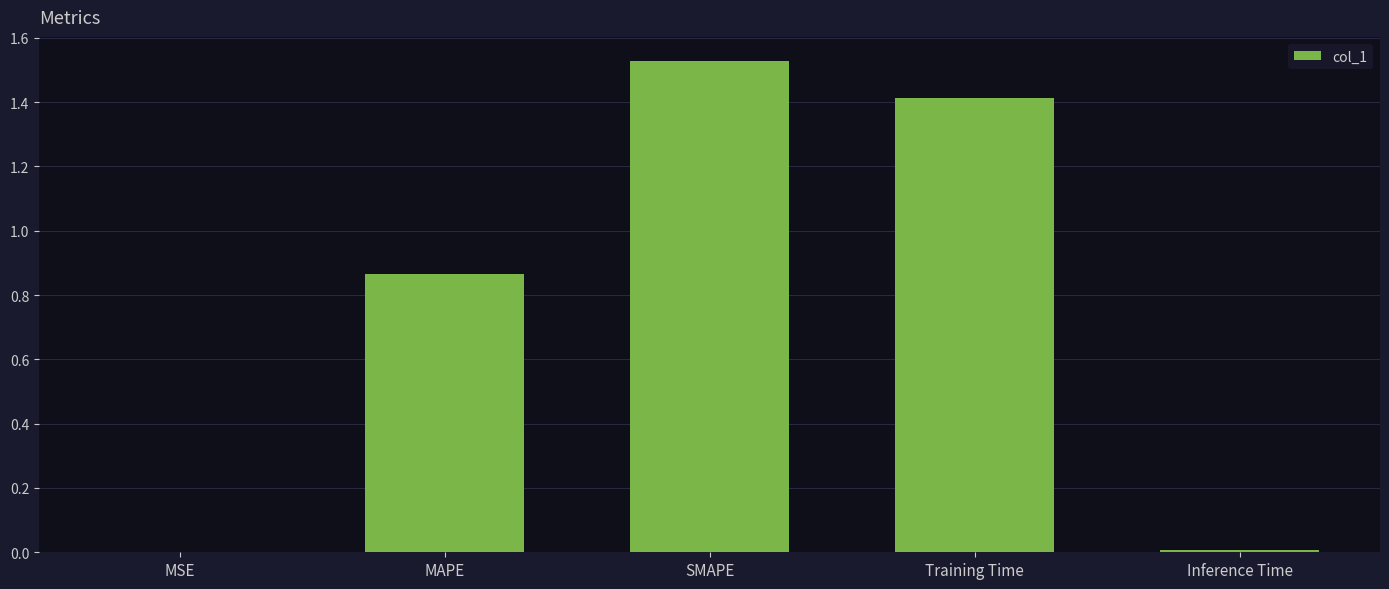

What is the sum of all values?

3.8